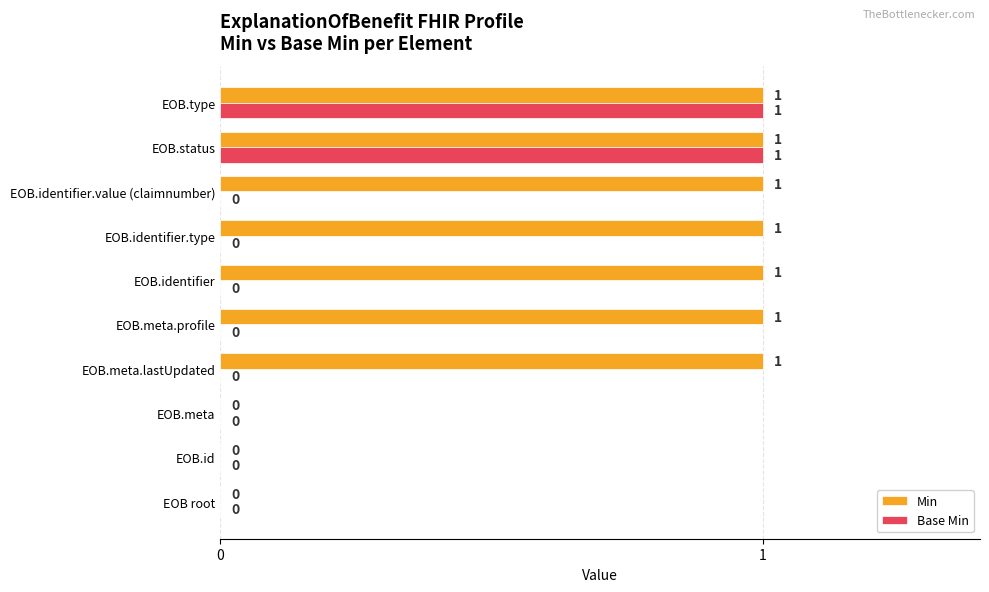

Is it true that Base Min equals 0 at EOB.id?

True